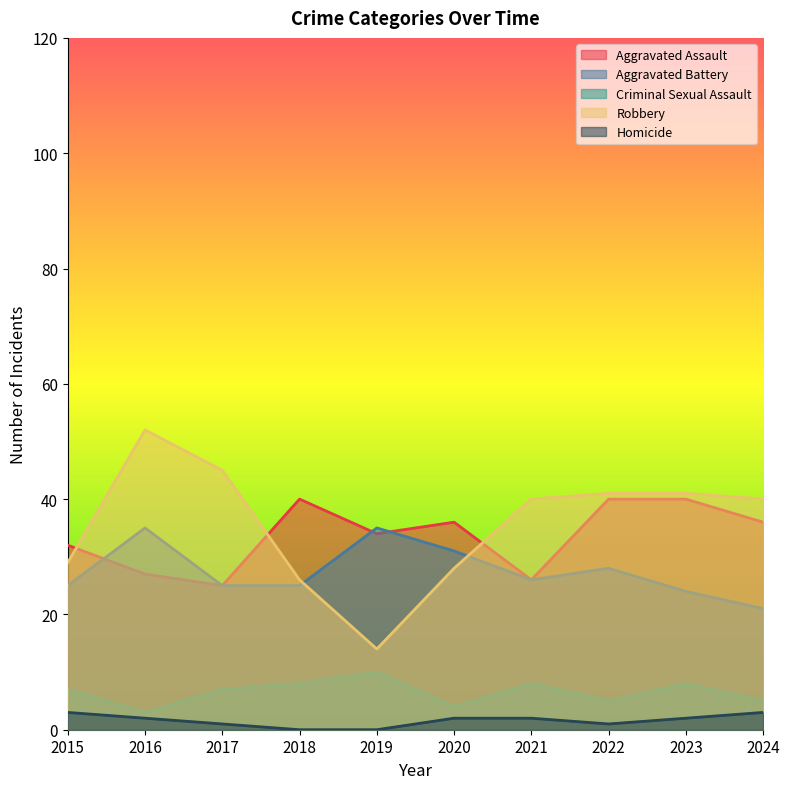

True or false: Aggravated Battery and Homicide intersect in this chart.

False